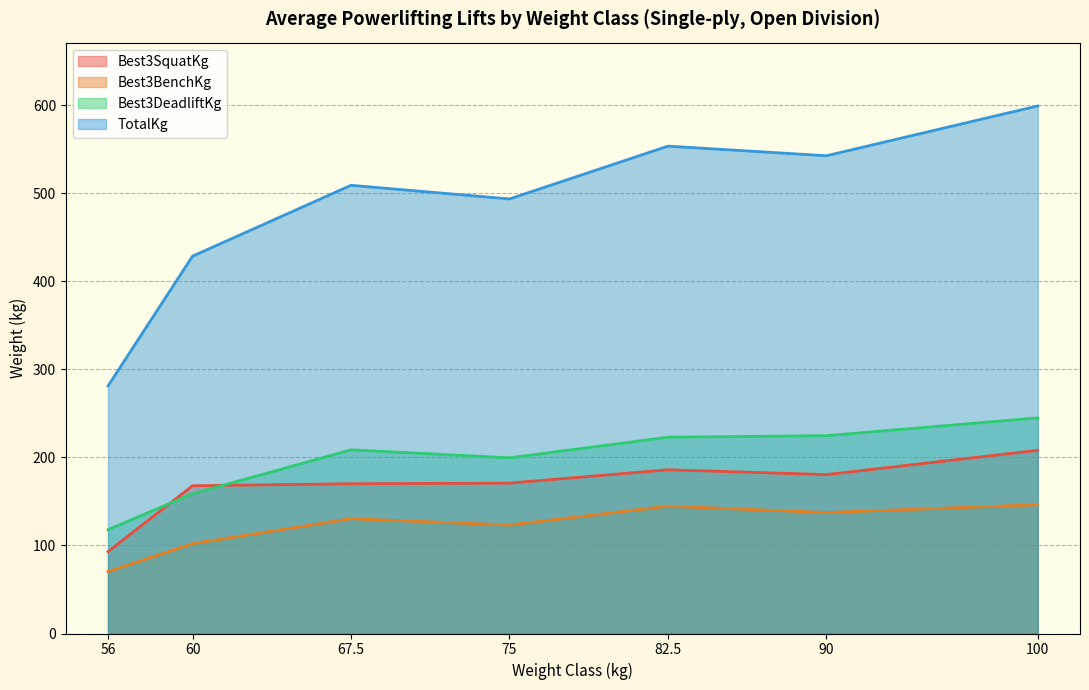

Is it true that Best3SquatKg equals 208.1 at 100?

True